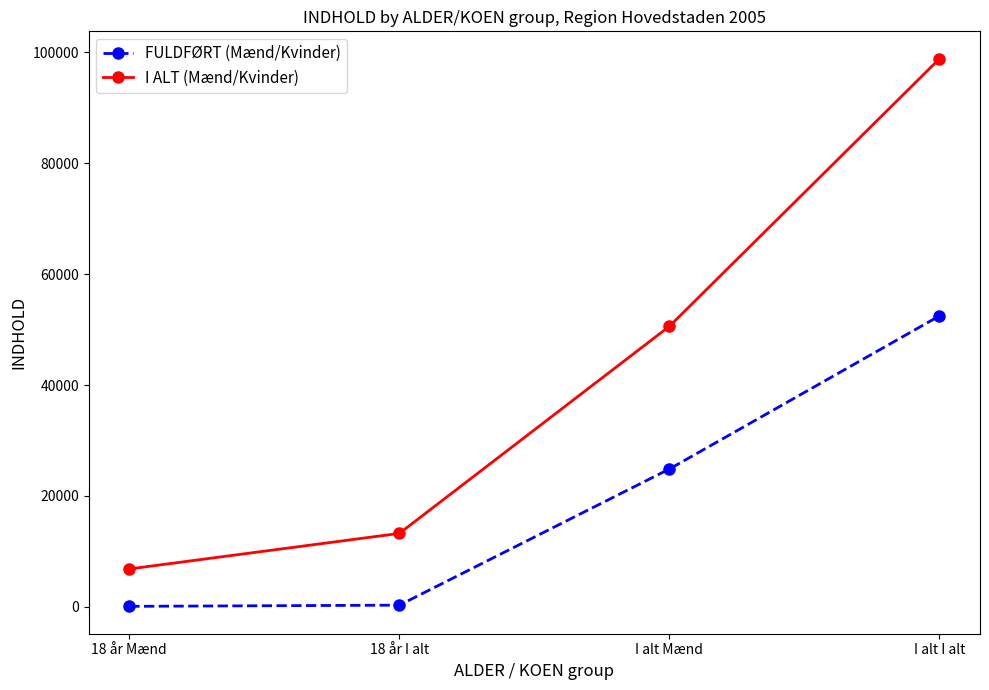

Rank the series by their average value, from lowest to highest.

FULDFØRT (Mænd/Kvinder), I ALT (Mænd/Kvinder)